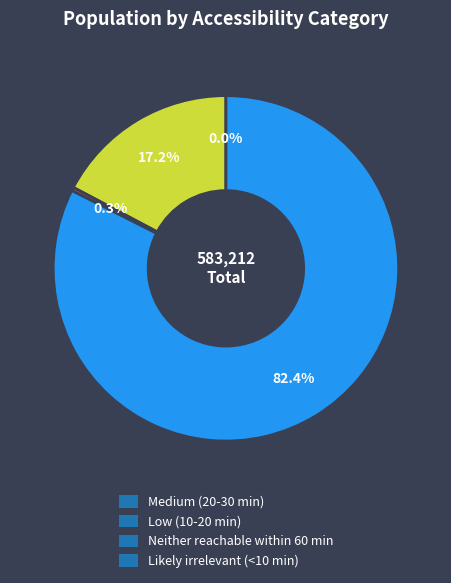

Which has a higher value, Low (10-20 min) or Likely irrelevant (<10 min)?

Likely irrelevant (<10 min)